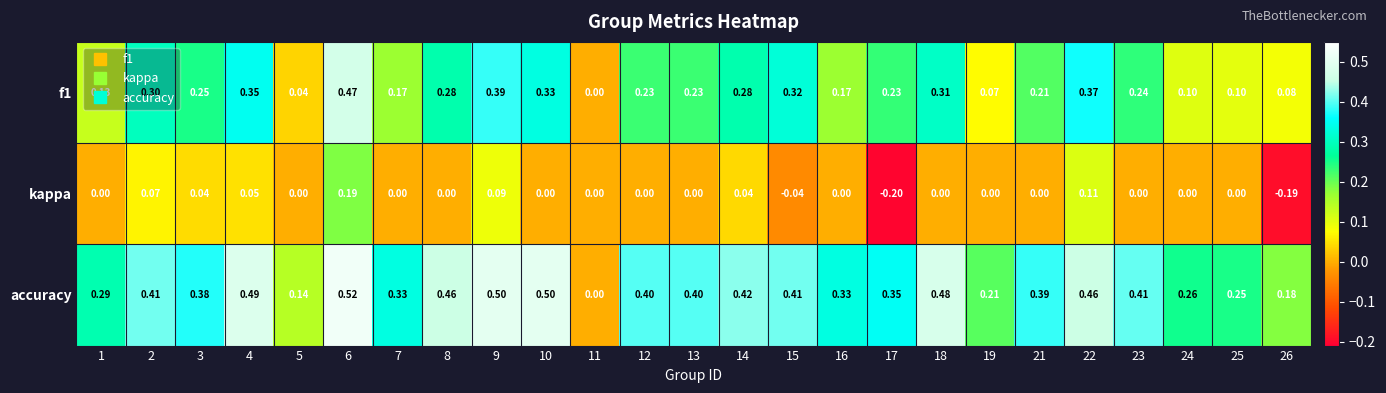

How many distinct data groups are displayed?

3